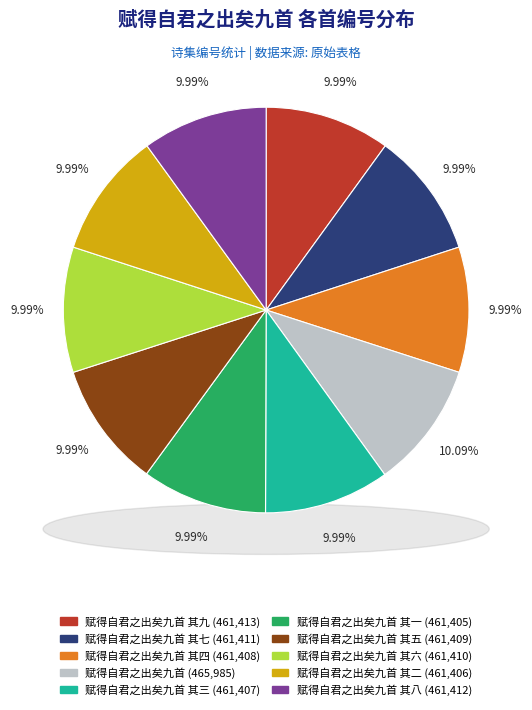

How many slices are in this pie chart?

10